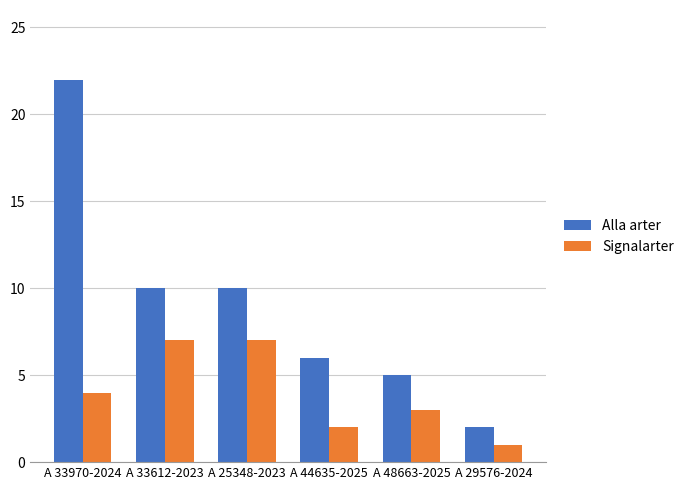

Reading right to left, what are all the values shown in this chart?

Alla arter: 2	5	6	10	10	22
Signalarter: 1	3	2	7	7	4